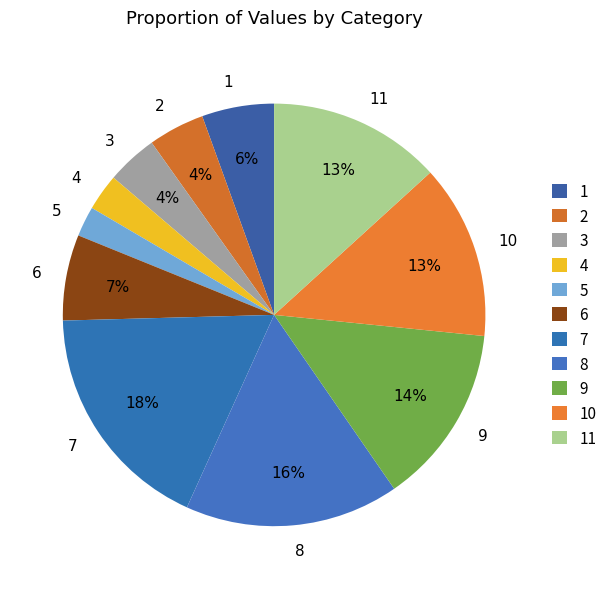

To the nearest percent, what portion does 9 represent?

14%